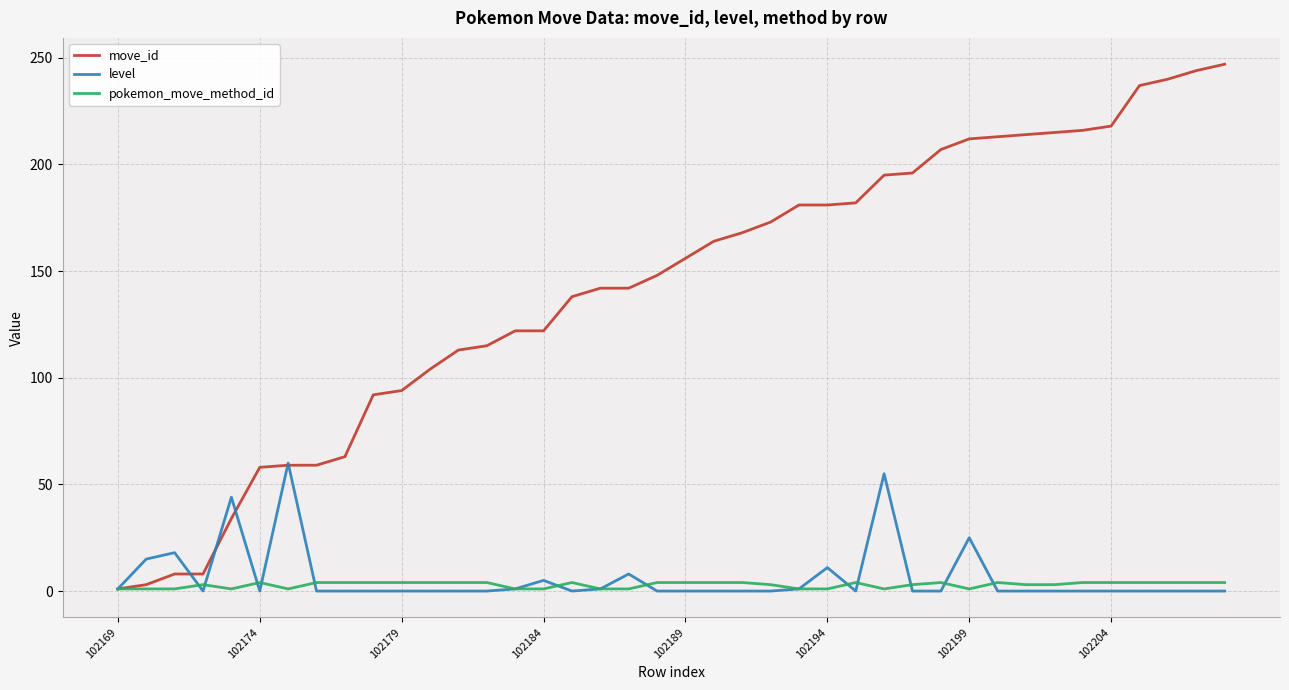

Does the chart have visible grid lines?

Yes